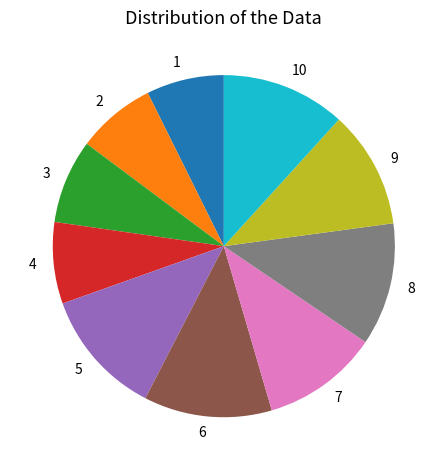

Does any single category account for the majority?

No